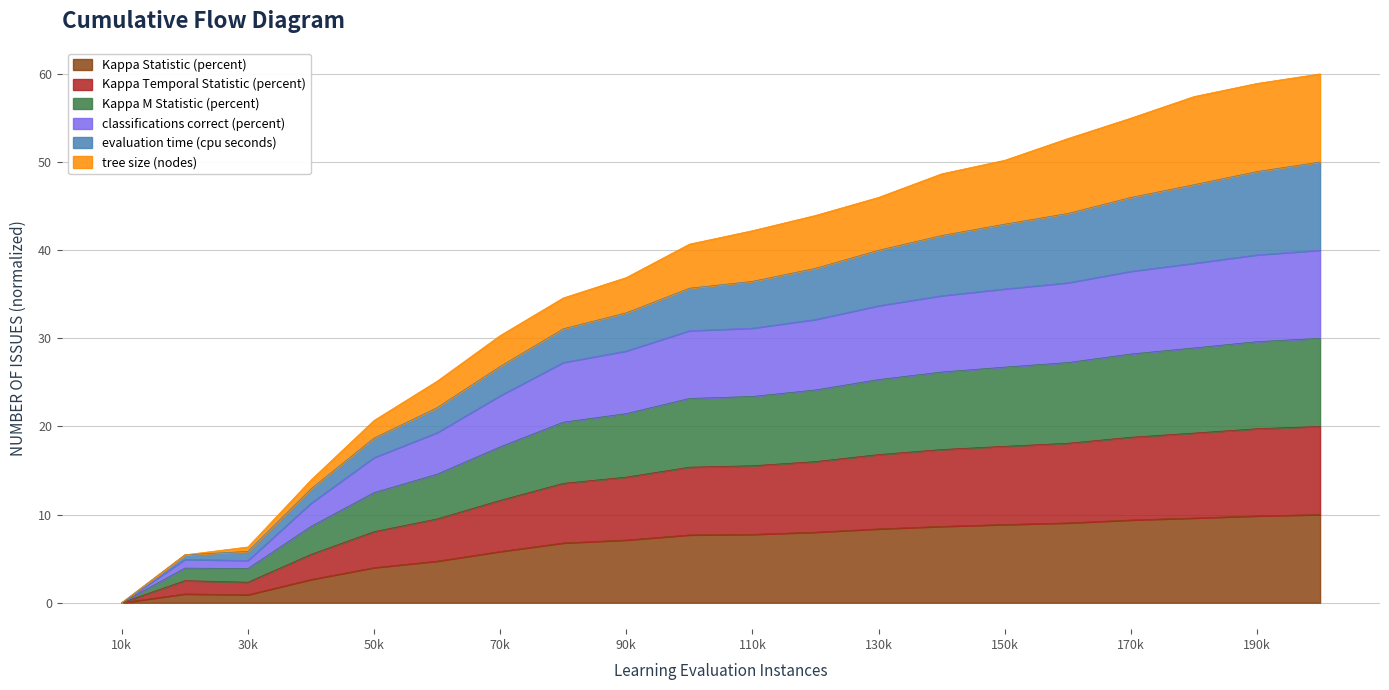

Is it true that Kappa Statistic (percent) equals 6.3 at 10k?

False